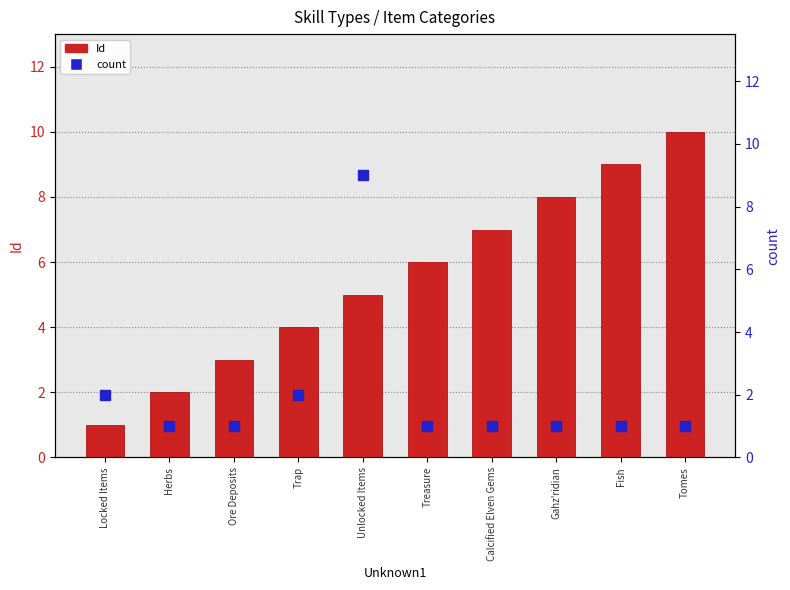

What position from the left is Calcified Elven Gems?

7